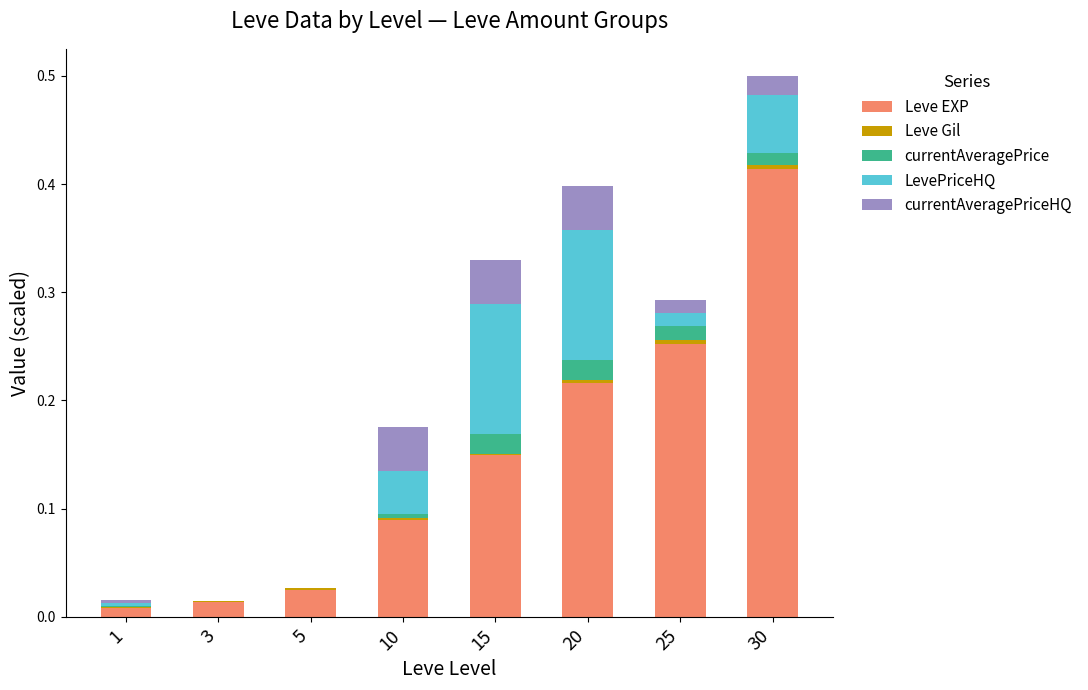

Are the bars grouped side by side (vs. stacked)?

No